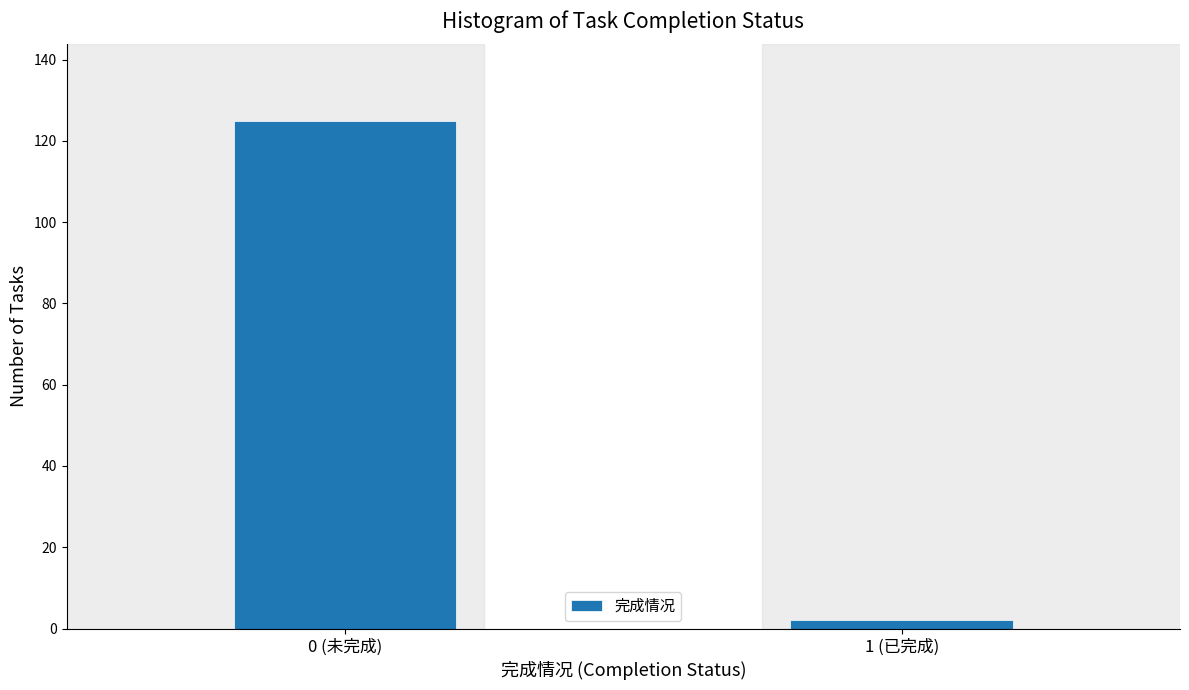

Reading left to right, extract all data points from this chart.

125	2